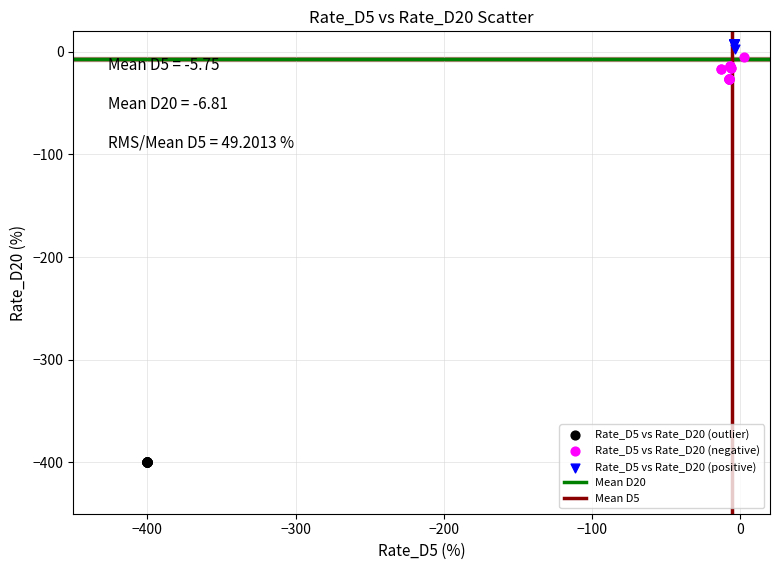

Which series contains the lowest Y value?

Rate_D5 vs Rate_D20 (outlier)